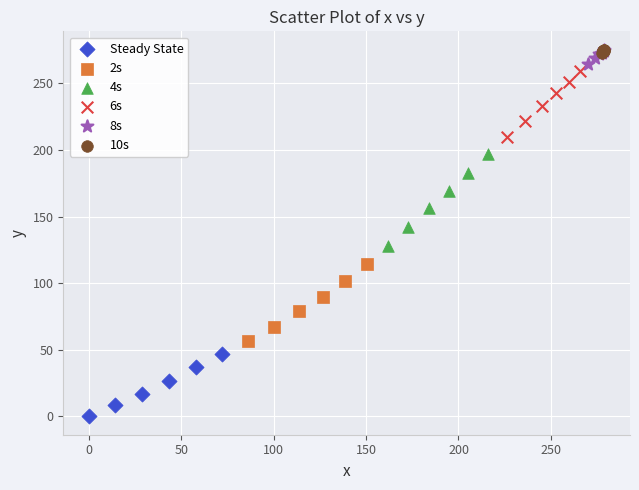

Which series contains the lowest Y value?

Steady State